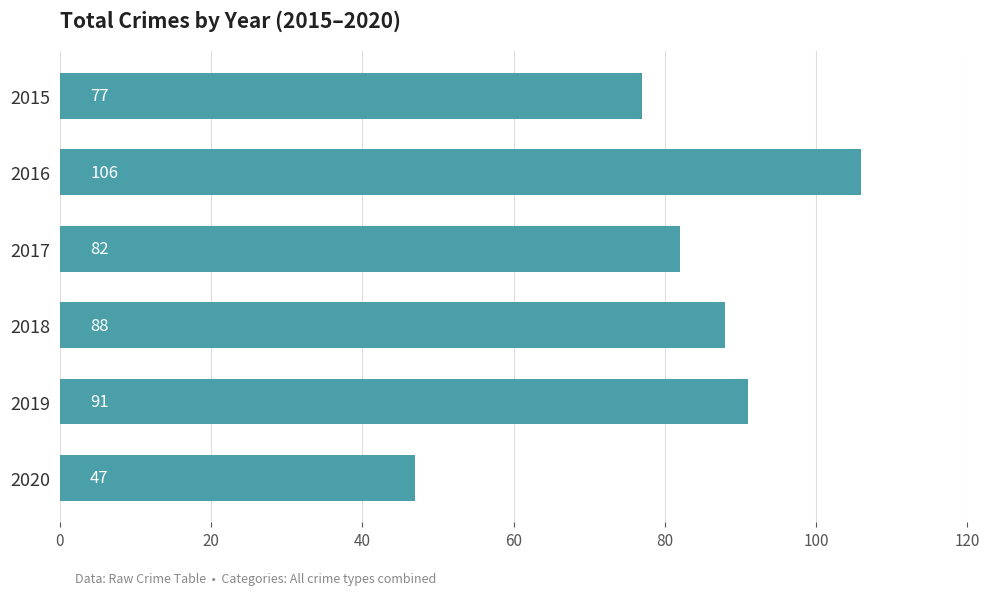

Reading top to bottom, transcribe all the data shown in this chart.

77	106	82	88	91	47